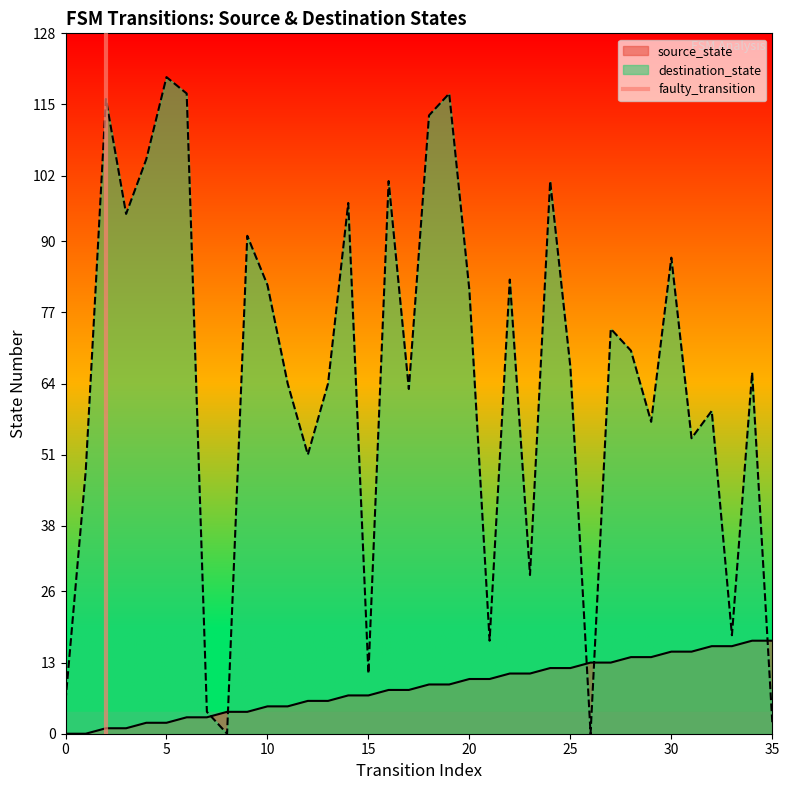

True or false: destination_state has a value of 48 at 10.

False